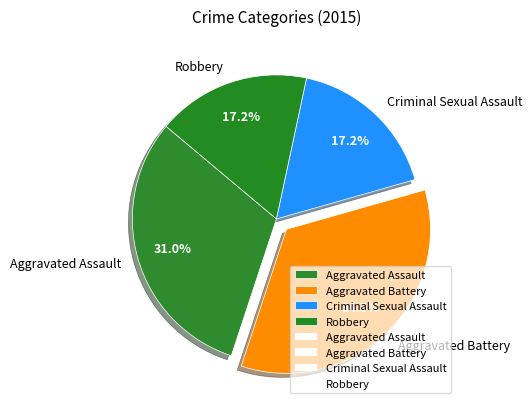

Approximately how many times larger is the value at Aggravated Assault compared to Robbery?

1.8